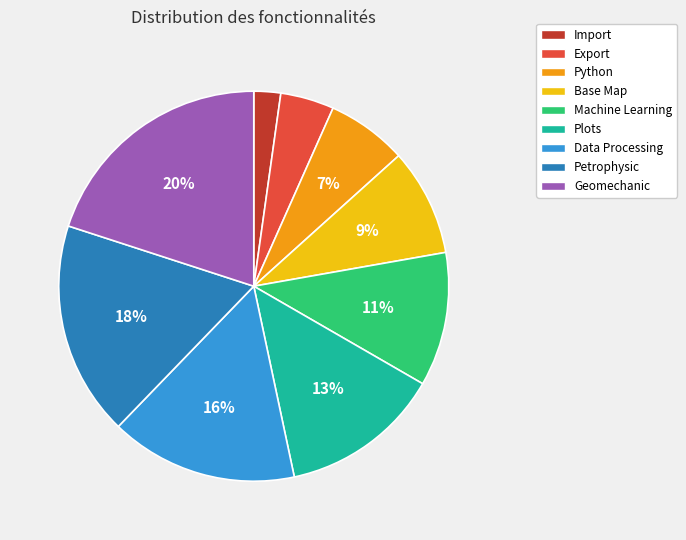

Count the number of slices in the pie.

9